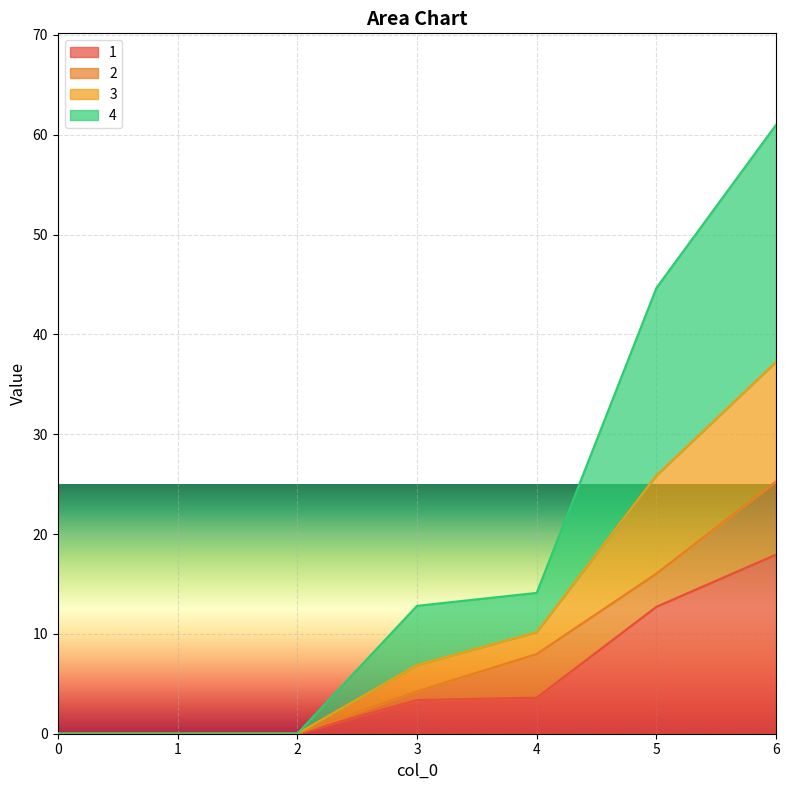

Which has a higher value, 3 or 1?

3